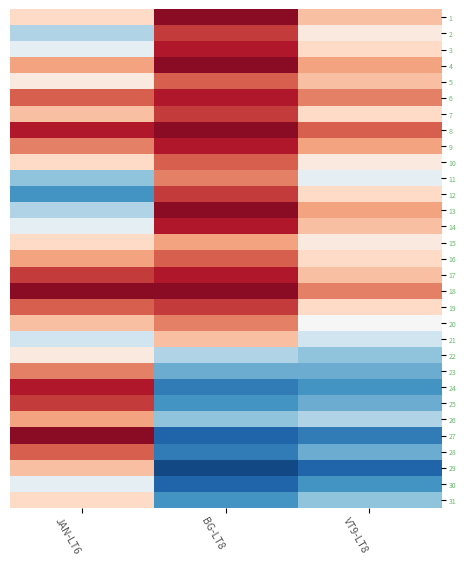

Reading right to left, transcribe all the data shown in this chart.

1: VT9-LT8=0.3	BG-LT8=0.9	JAN-LT6=0.2
2: VT9-LT8=0.1	BG-LT8=0.7	JAN-LT6=-0.3
3: VT9-LT8=0.2	BG-LT8=0.8	JAN-LT6=-0.1
4: VT9-LT8=0.4	BG-LT8=0.9	JAN-LT6=0.4
5: VT9-LT8=0.3	BG-LT8=0.6	JAN-LT6=0.1
6: VT9-LT8=0.5	BG-LT8=0.8	JAN-LT6=0.6
7: VT9-LT8=0.2	BG-LT8=0.7	JAN-LT6=0.3
8: VT9-LT8=0.6	BG-LT8=0.9	JAN-LT6=0.8
9: VT9-LT8=0.4	BG-LT8=0.8	JAN-LT6=0.5
10: VT9-LT8=0.1	BG-LT8=0.6	JAN-LT6=0.2
11: VT9-LT8=-0.1	BG-LT8=0.5	JAN-LT6=-0.4
12: VT9-LT8=0.2	BG-LT8=0.7	JAN-LT6=-0.6
13: VT9-LT8=0.4	BG-LT8=0.9	JAN-LT6=-0.3
14: VT9-LT8=0.3	BG-LT8=0.8	JAN-LT6=-0.1
15: VT9-LT8=0.1	BG-LT8=0.4	JAN-LT6=0.2
16: VT9-LT8=0.2	BG-LT8=0.6	JAN-LT6=0.4
17: VT9-LT8=0.3	BG-LT8=0.8	JAN-LT6=0.7
18: VT9-LT8=0.5	BG-LT8=0.9	JAN-LT6=0.9
19: VT9-LT8=0.2	BG-LT8=0.7	JAN-LT6=0.6
20: VT9-LT8=0.0	BG-LT8=0.5	JAN-LT6=0.3
21: VT9-LT8=-0.2	BG-LT8=0.3	JAN-LT6=-0.2
22: VT9-LT8=-0.4	BG-LT8=-0.3	JAN-LT6=0.1
23: VT9-LT8=-0.5	BG-LT8=-0.5	JAN-LT6=0.5
24: VT9-LT8=-0.6	BG-LT8=-0.7	JAN-LT6=0.8
25: VT9-LT8=-0.5	BG-LT8=-0.6	JAN-LT6=0.7
26: VT9-LT8=-0.3	BG-LT8=-0.4	JAN-LT6=0.4
27: VT9-LT8=-0.7	BG-LT8=-0.8	JAN-LT6=0.9
28: VT9-LT8=-0.5	BG-LT8=-0.7	JAN-LT6=0.6
29: VT9-LT8=-0.8	BG-LT8=-0.9	JAN-LT6=0.3
30: VT9-LT8=-0.6	BG-LT8=-0.8	JAN-LT6=-0.1
31: VT9-LT8=-0.4	BG-LT8=-0.6	JAN-LT6=0.2